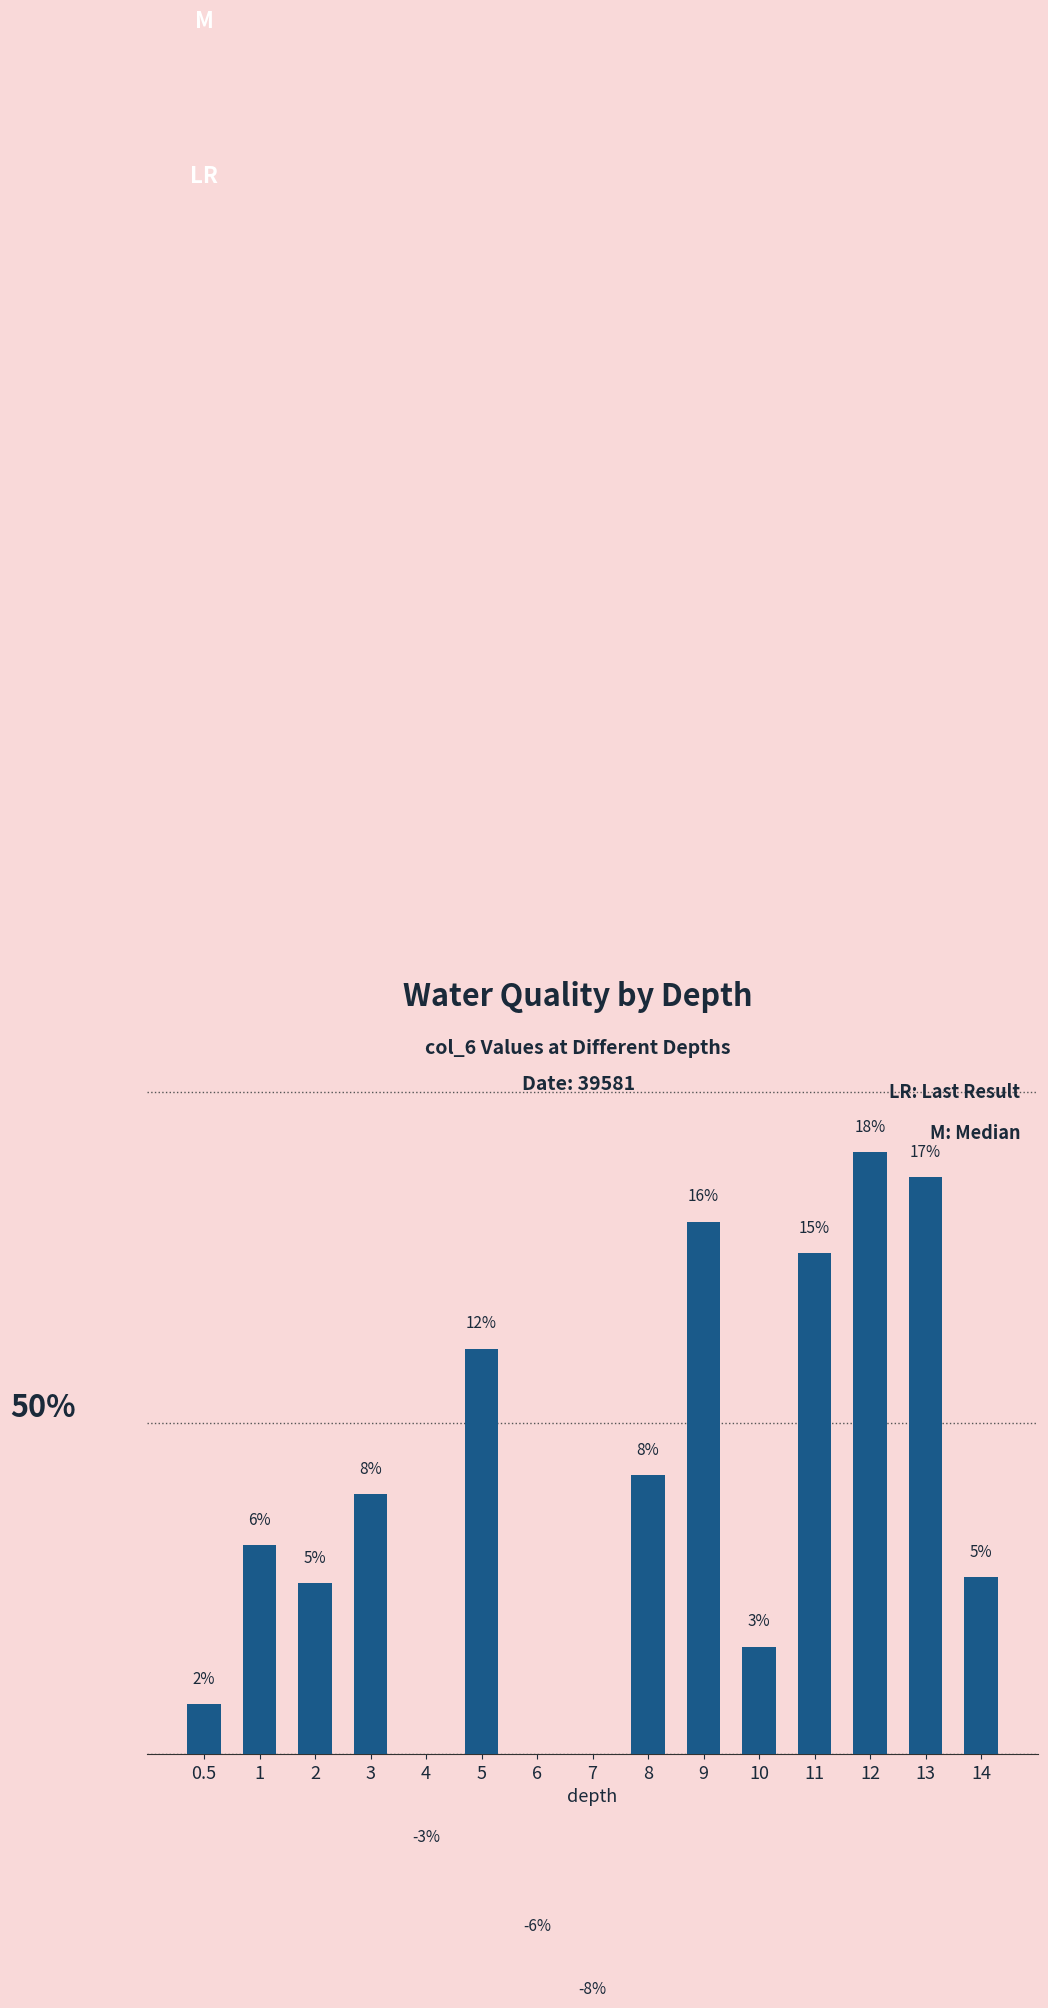

What is the change in value from 10 to 14?

+2.1